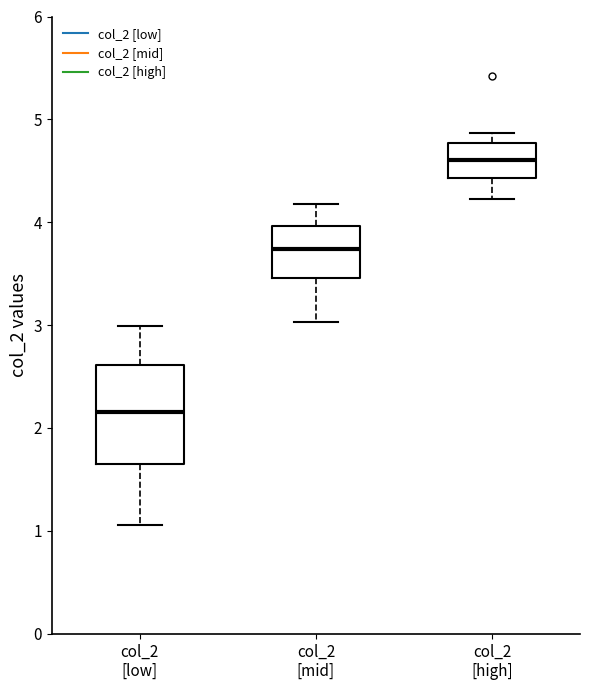

Where does the median line of the box for col_2 [low] sit on the y-axis? The values are not printed on the chart, so give them approximately, as read against the axis.

2.2